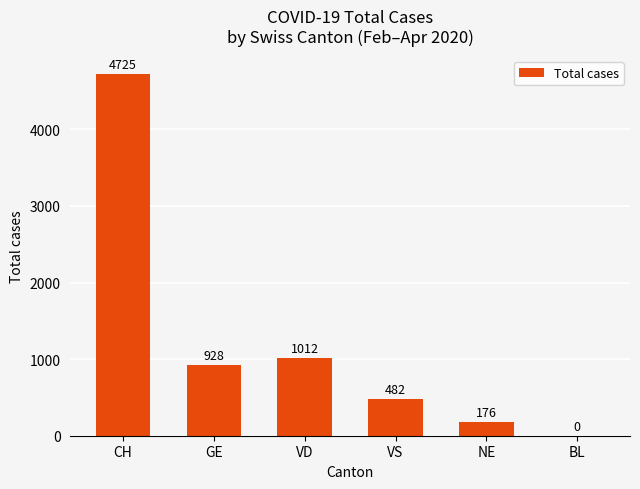

Which category has the highest value across all series?

CH